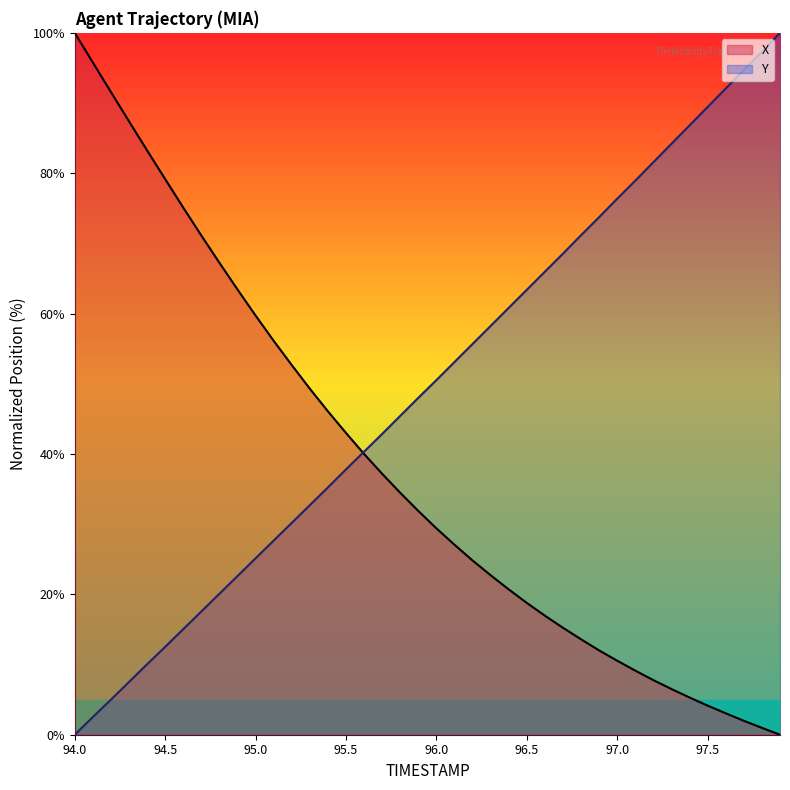

At how many categories does at least one series exceed 58?

28